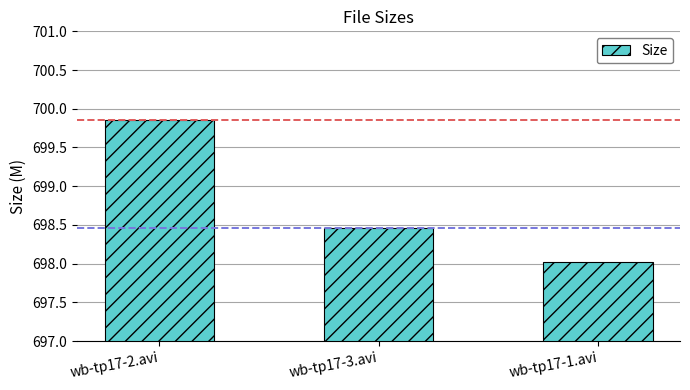

List the labels in order of value, smallest first.

wb-tp17-1.avi, wb-tp17-3.avi, wb-tp17-2.avi